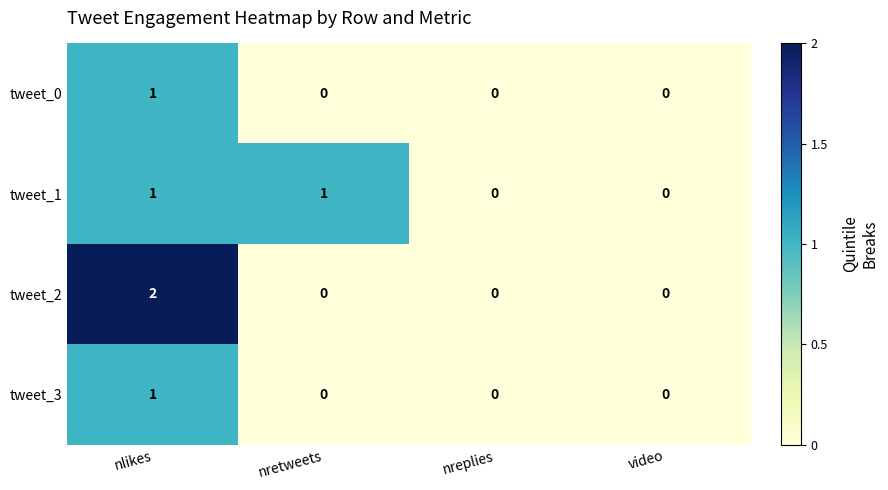

How many series are shown in this chart?

4